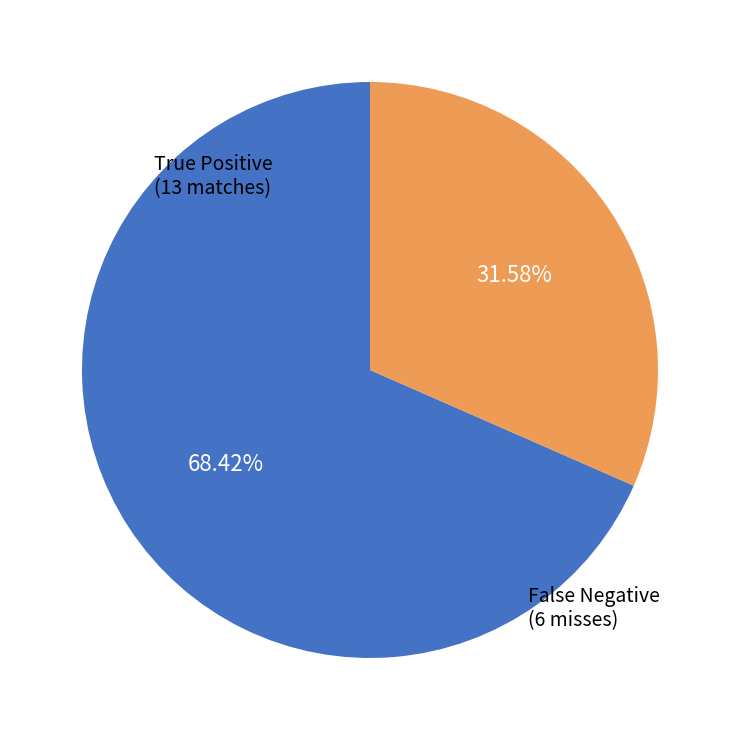

To the nearest percent, what is the difference between the largest and smallest slice percentages?

37%